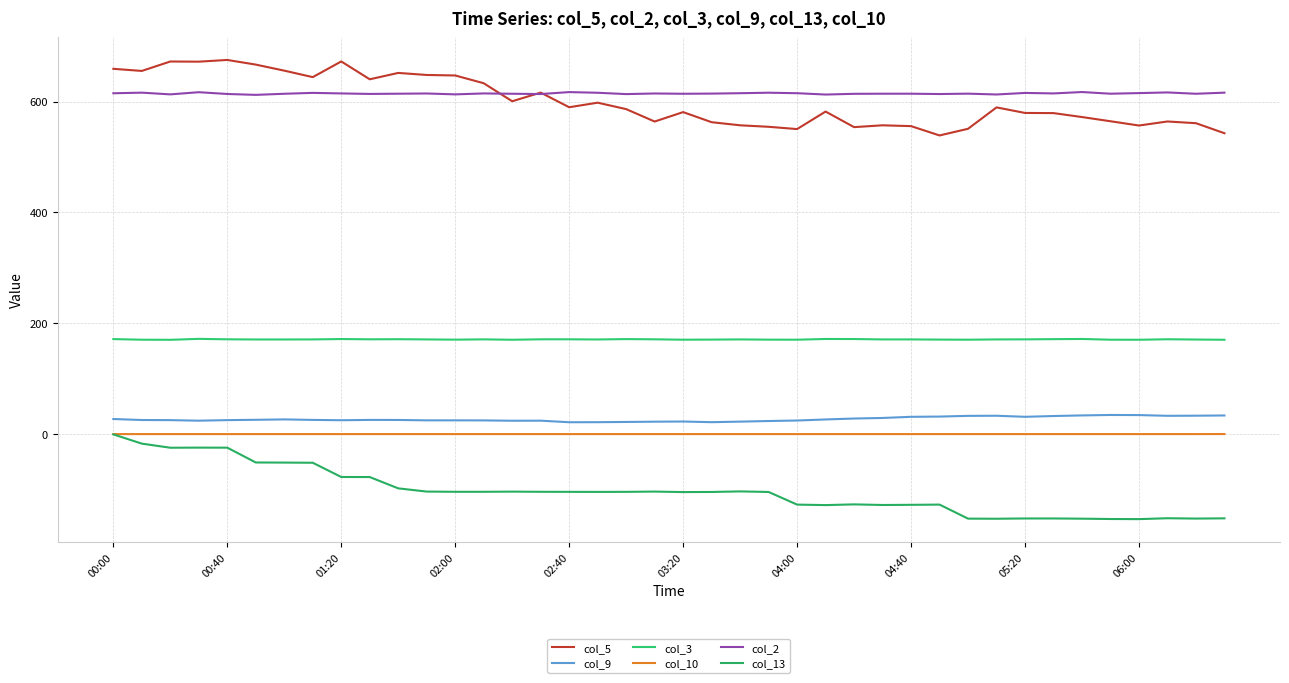

What is the lowest value of the col_9 series?

21.4